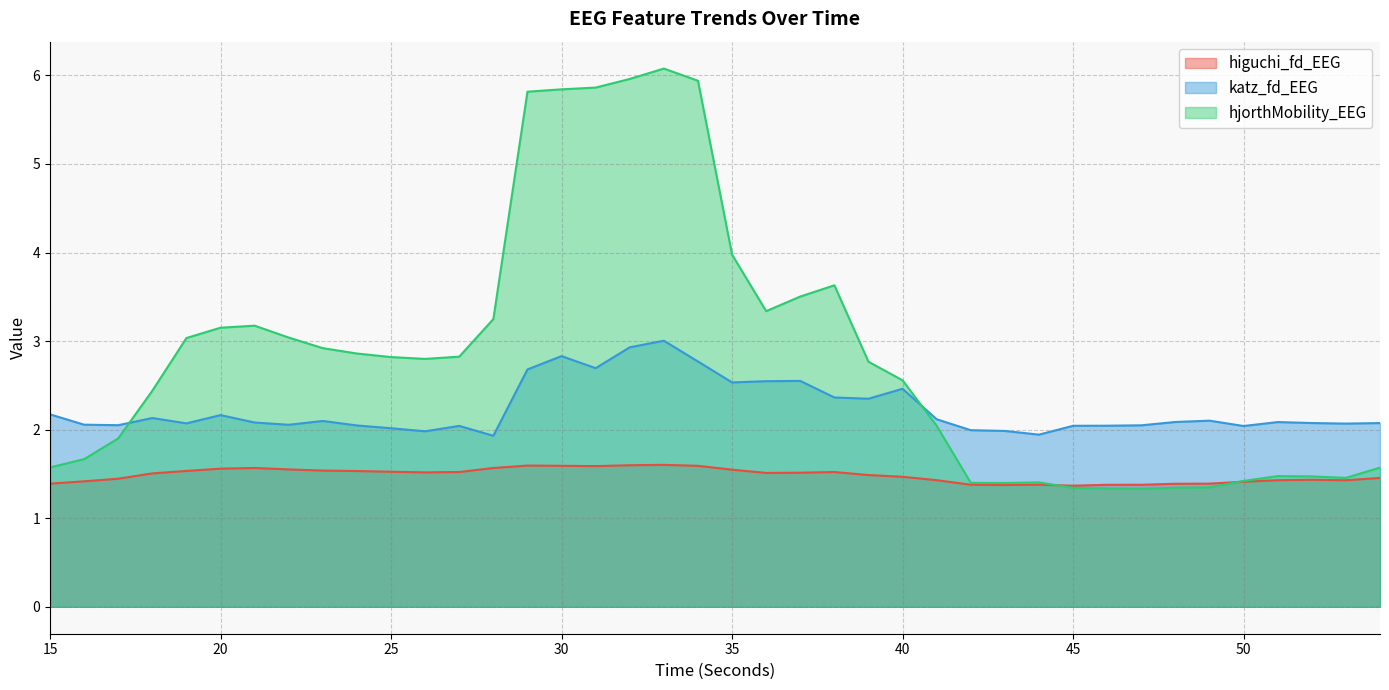

True or false: hjorthMobility_EEG has more than 0 points higher than both neighbors.

True